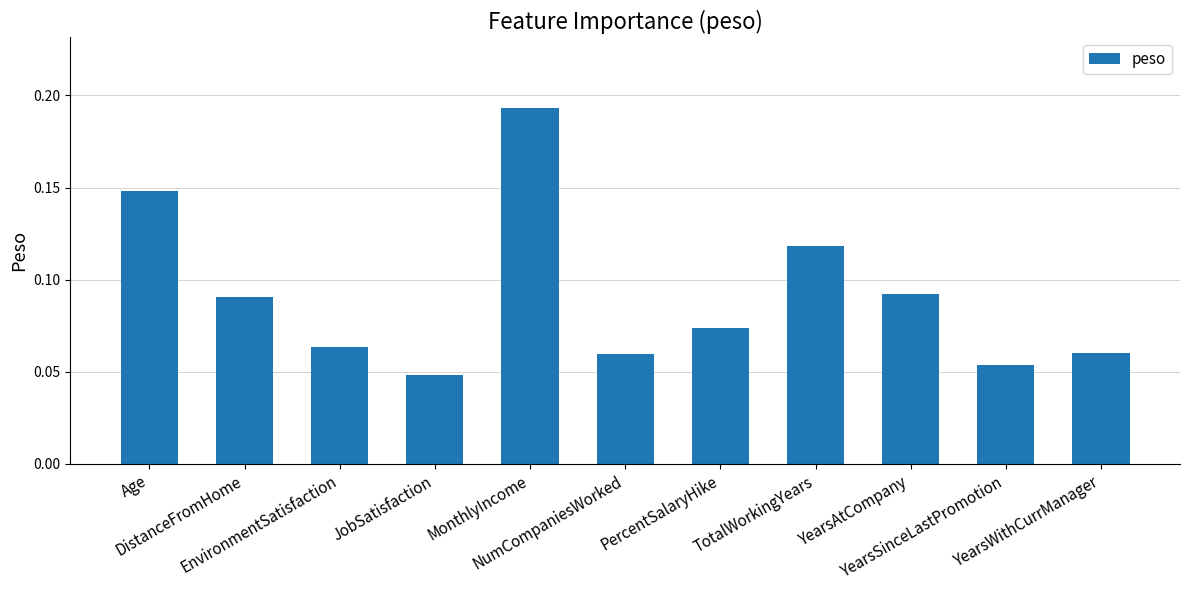

Count the number of data series in this chart.

1